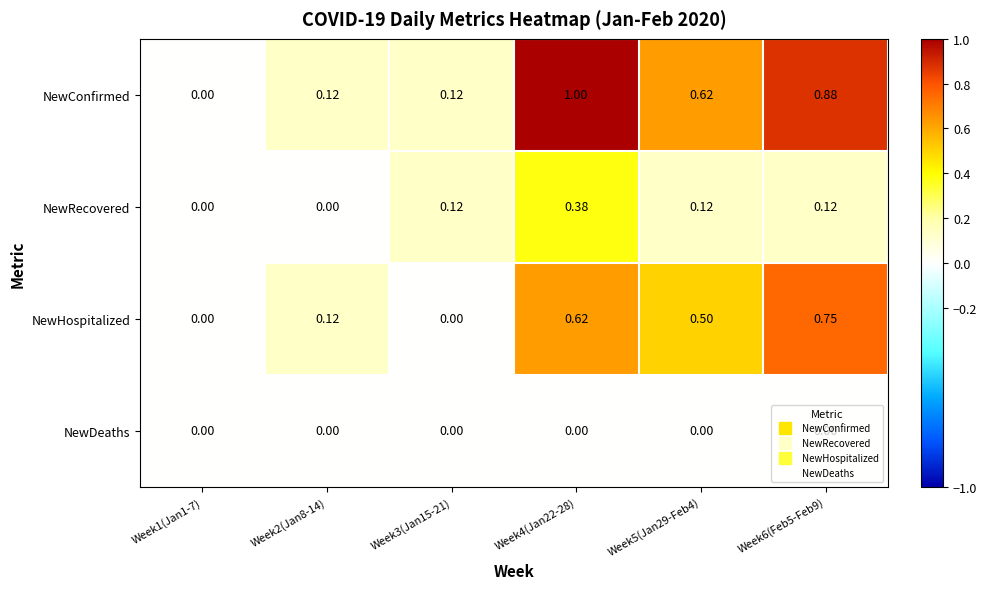

List the series in order of their peak value, lowest first.

NewDeaths, NewRecovered, NewHospitalized, NewConfirmed